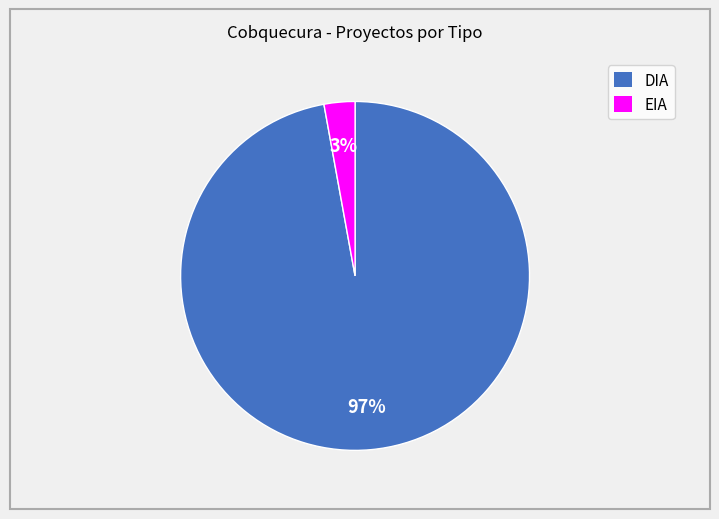

Rank the categories by value from highest to lowest.

DIA, EIA